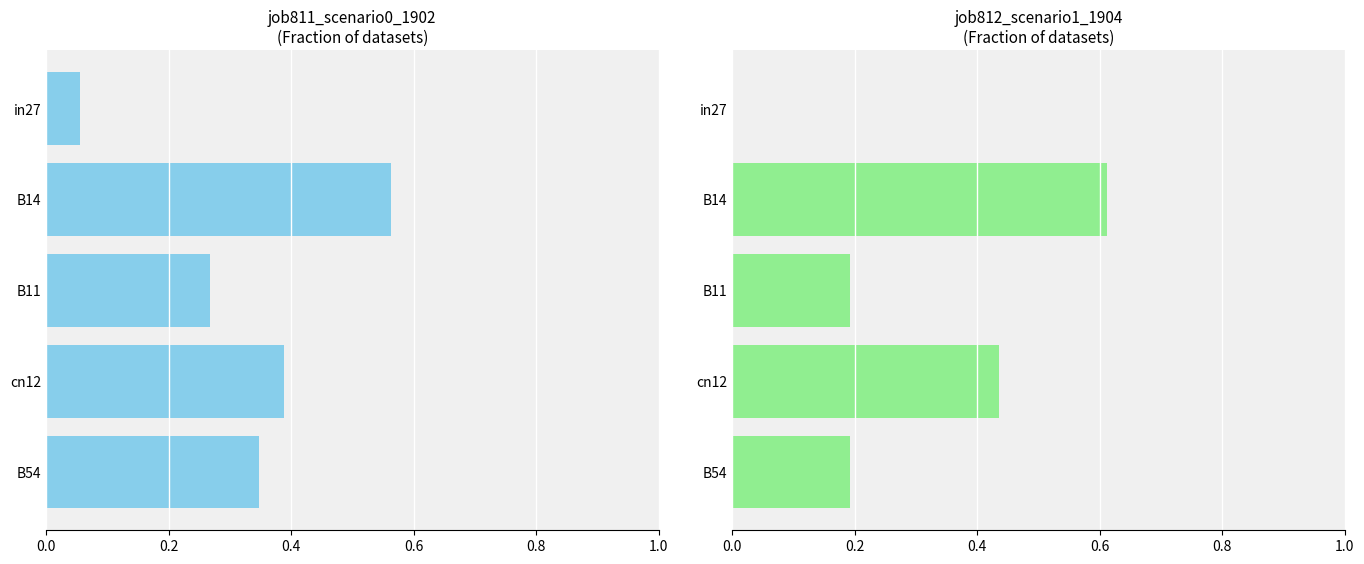

Reading left to right, transcribe all the data shown in this chart.

job811_scenario0_1902: 0.1	0.6	0.3	0.4	0.3
job812_scenario1_1904: 0.0	0.6	0.2	0.4	0.2